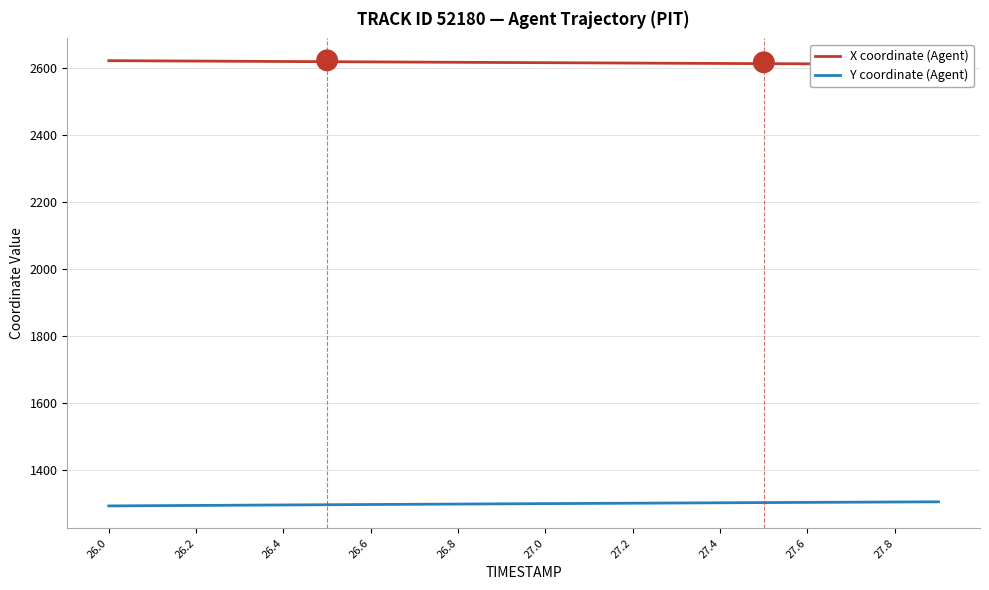

What is the maximum value for Y coordinate (Agent)?

1305.7